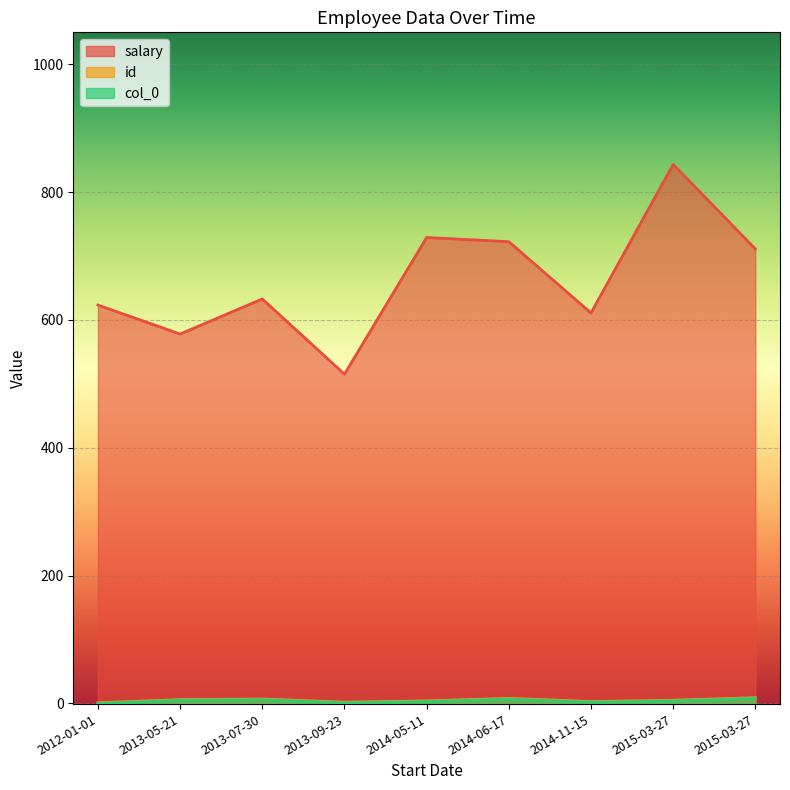

Between 2012-01-01 and 2014-06-17, which series saw the biggest shift?

salary